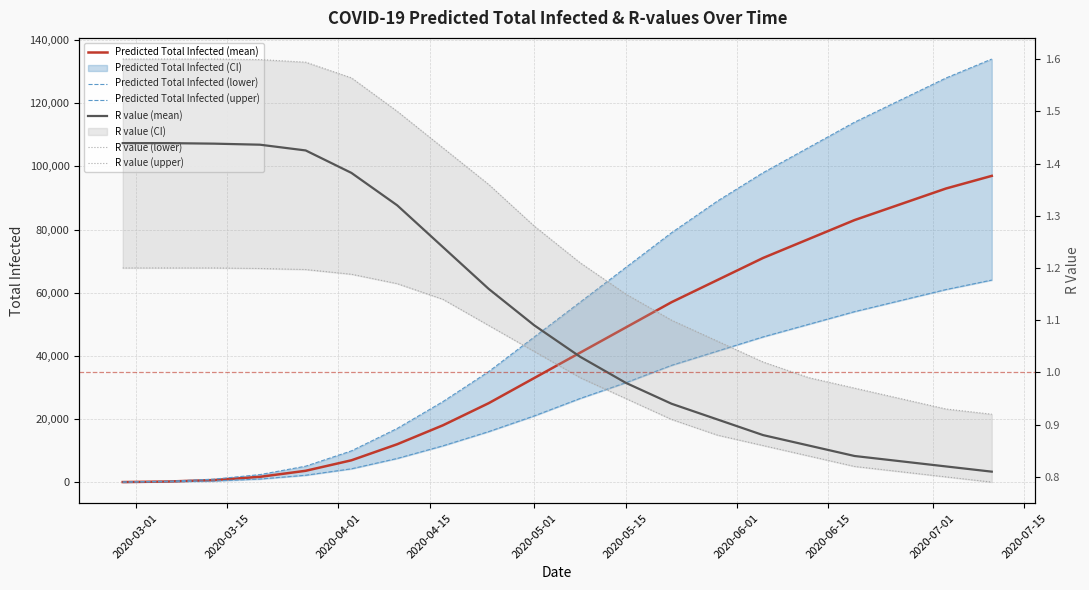

Which series has the widest spread of values?

Predicted Total Infected (upper)